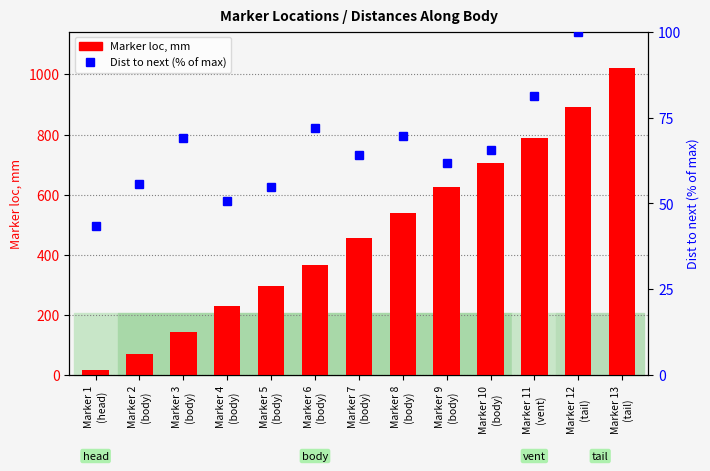

How many categories are shown in the chart?

13